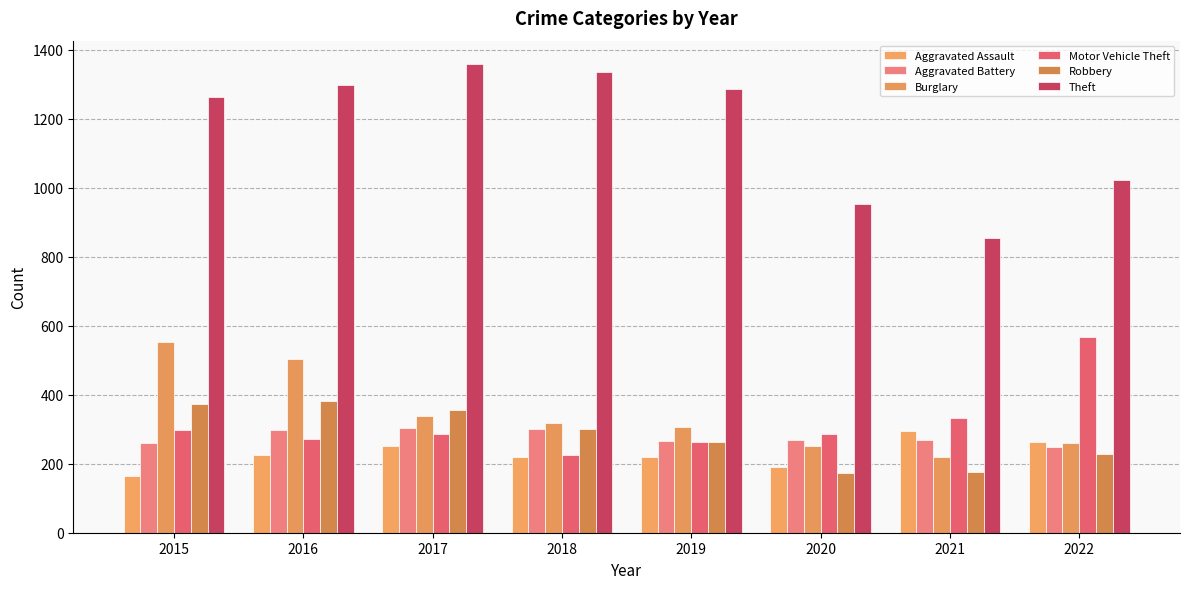

Where does the Burglary series first go above 319?

2015